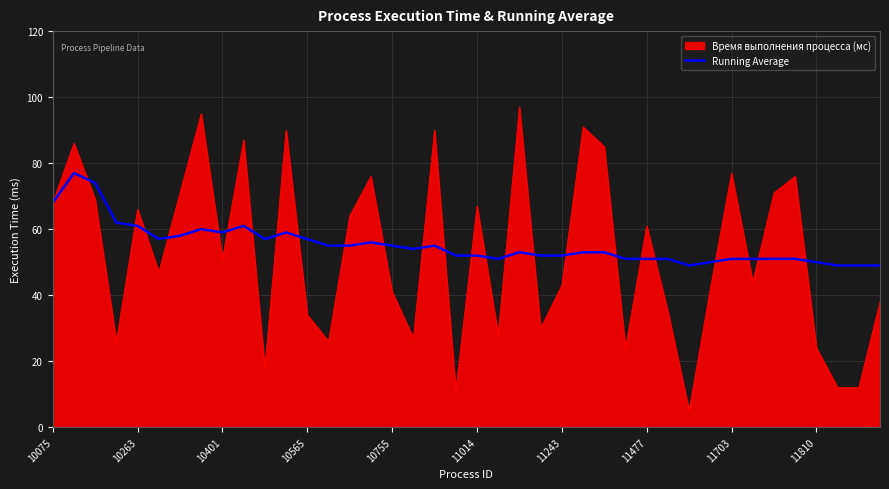

What is the smallest value displayed?

5